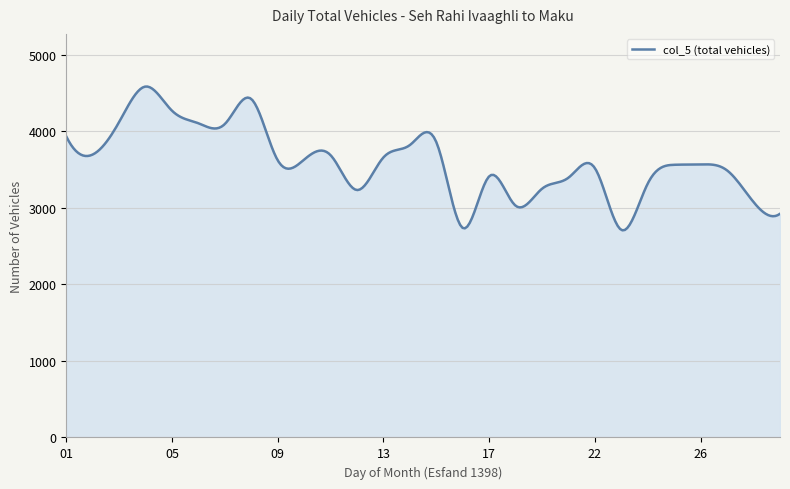

What is the greatest value displayed?

4582.6